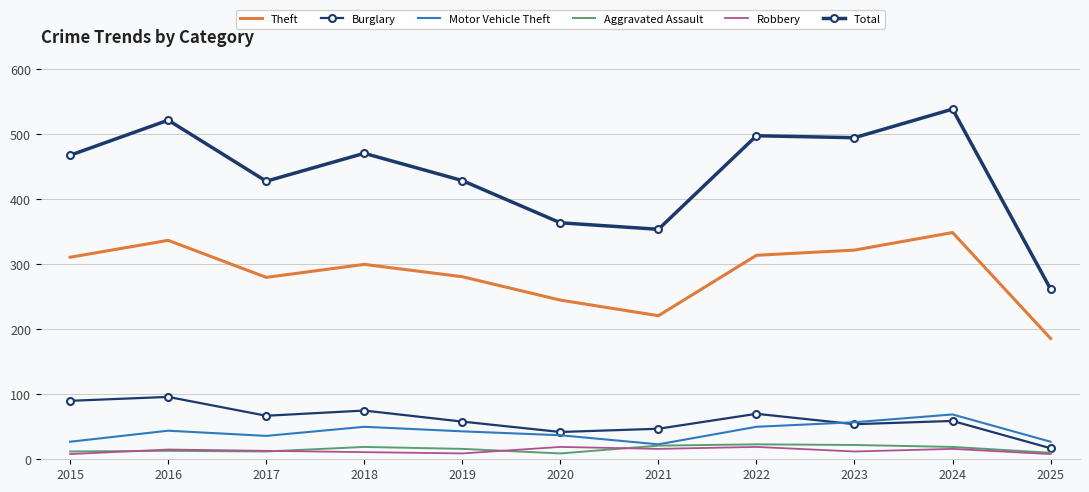

How many series are shown in this chart?

6